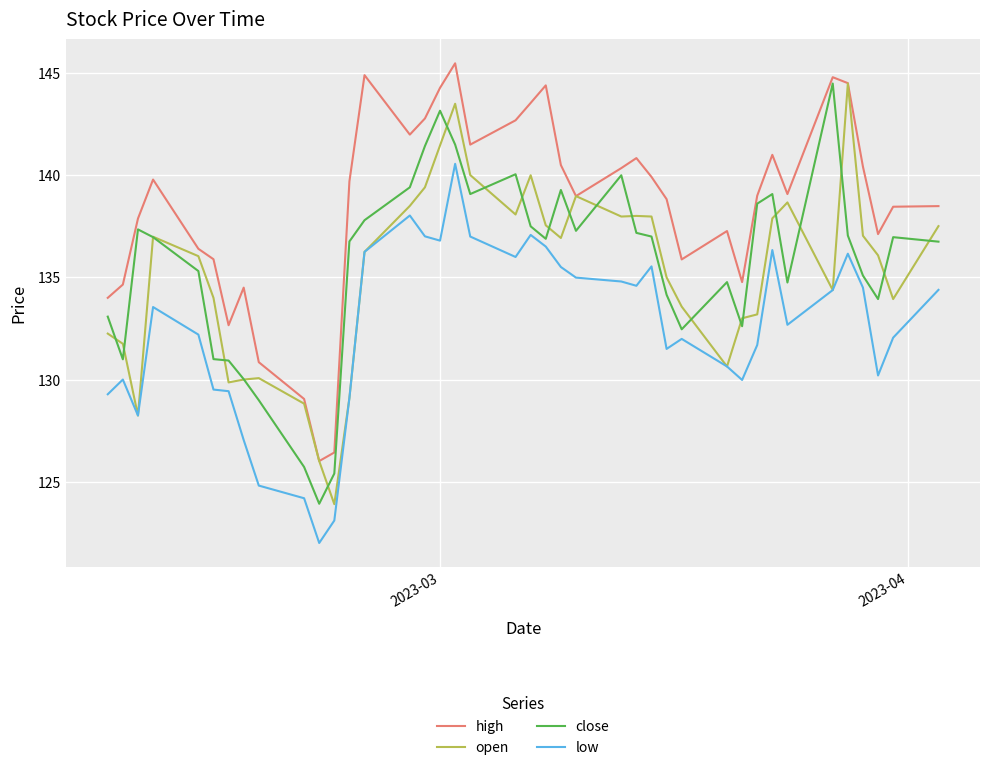

Which series has the largest total across all categories?

high